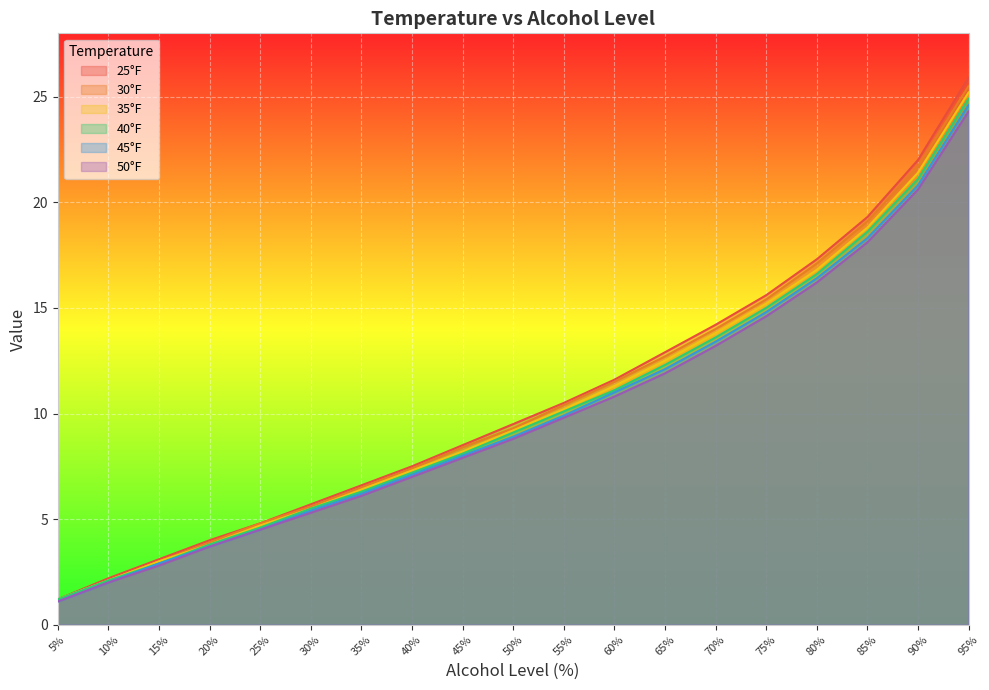

Reading left to right, extract all data points from this chart.

25°F: 1.2	2.2	3.1	4.0	4.8	5.7	6.6	7.5	8.5	9.5	10.5	11.6	12.9	14.2	15.6	17.3	19.3	22.0	25.9
30°F: 1.2	2.1	3.0	3.9	4.8	5.6	6.5	7.4	8.4	9.3	10.4	11.5	12.7	14.0	15.4	17.1	19.1	21.7	25.5
35°F: 1.2	2.1	3.0	3.8	4.7	5.5	6.4	7.3	8.2	9.2	10.2	11.3	12.5	13.8	15.2	16.8	18.8	21.4	25.2
40°F: 1.2	2.1	2.9	3.8	4.6	5.5	6.3	7.2	8.1	9.1	10.1	11.1	12.3	13.6	15.0	16.6	18.6	21.1	24.9
45°F: 1.1	2.0	2.9	3.7	4.5	5.4	6.2	7.1	8.0	8.9	9.9	11.0	12.1	13.4	14.8	16.4	18.3	20.8	24.6
50°F: 1.1	2.0	2.8	3.7	4.5	5.3	6.1	7.0	7.9	8.8	9.8	10.8	11.9	13.2	14.6	16.2	18.1	20.6	24.3